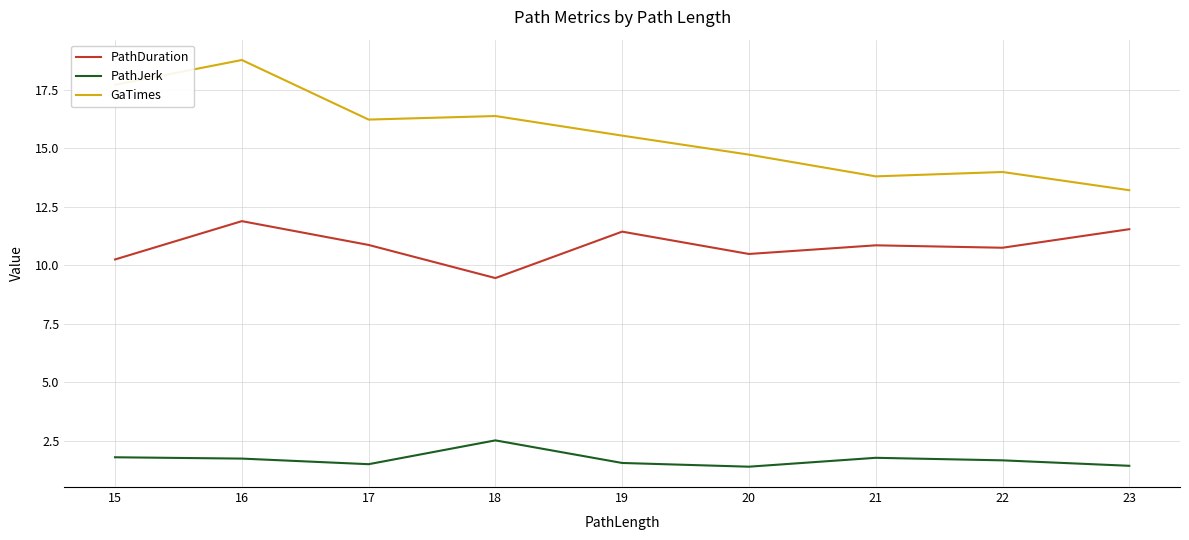

In PathJerk, how many points are lower than both neighbors (excluding endpoints)?

2